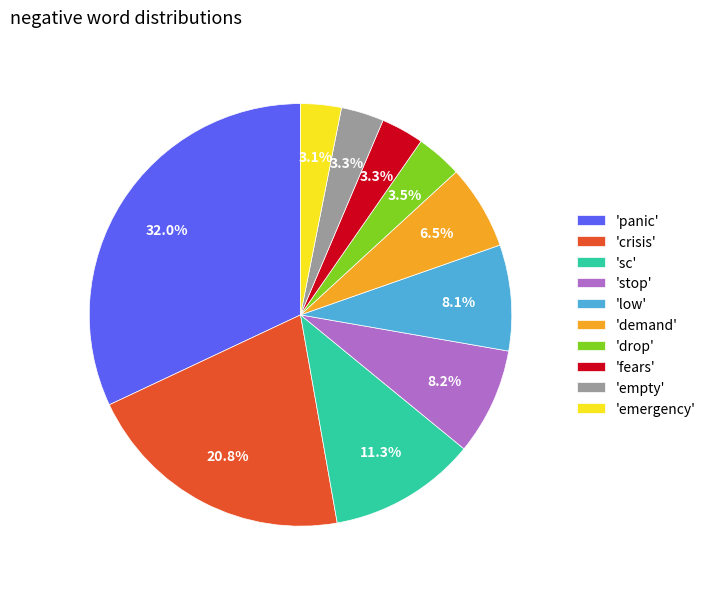

Count the number of slices in the pie.

10